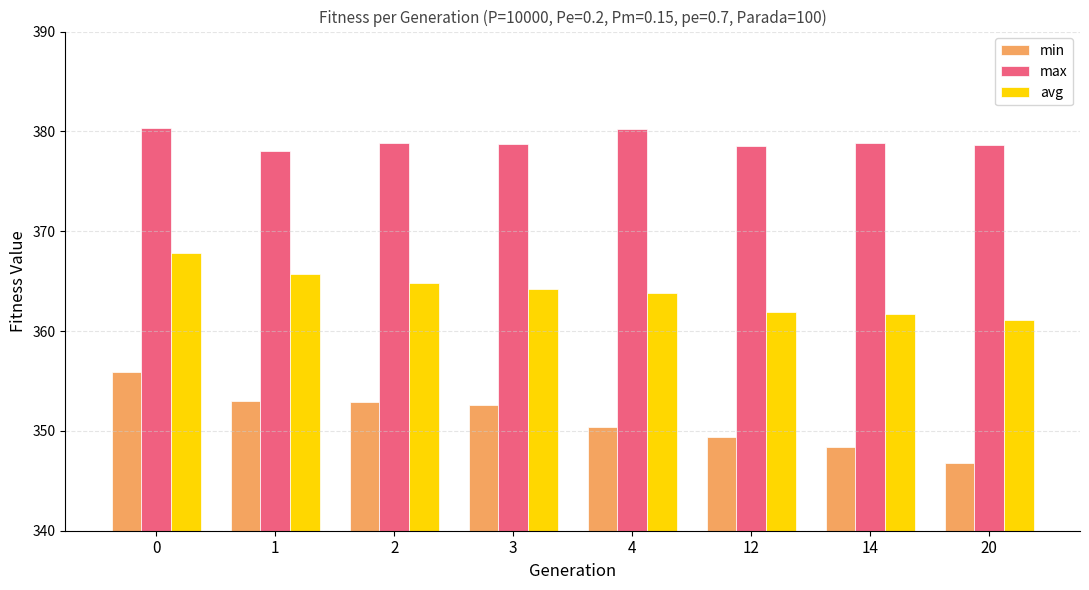

What is the sum of all avg values?

2911.1